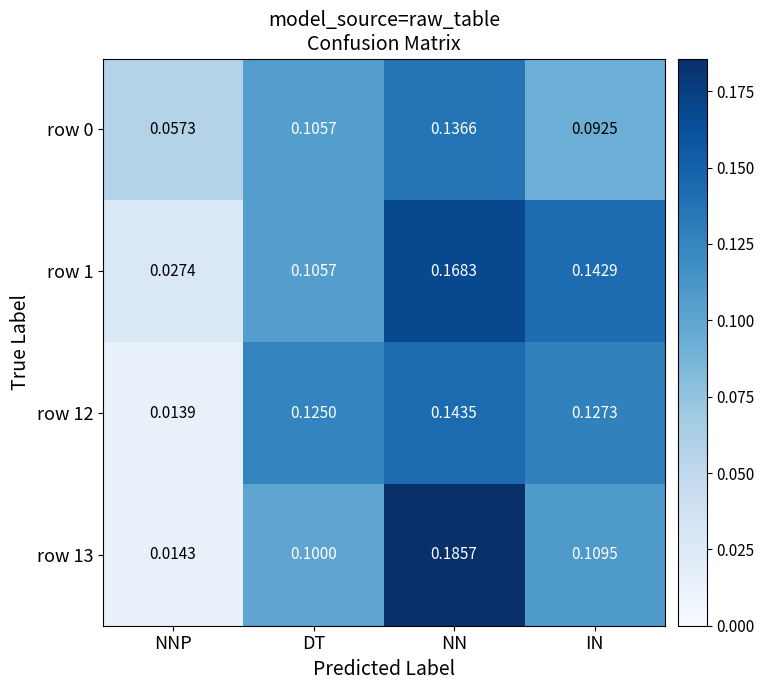

Between NNP and NN, which series saw the biggest shift?

row 13